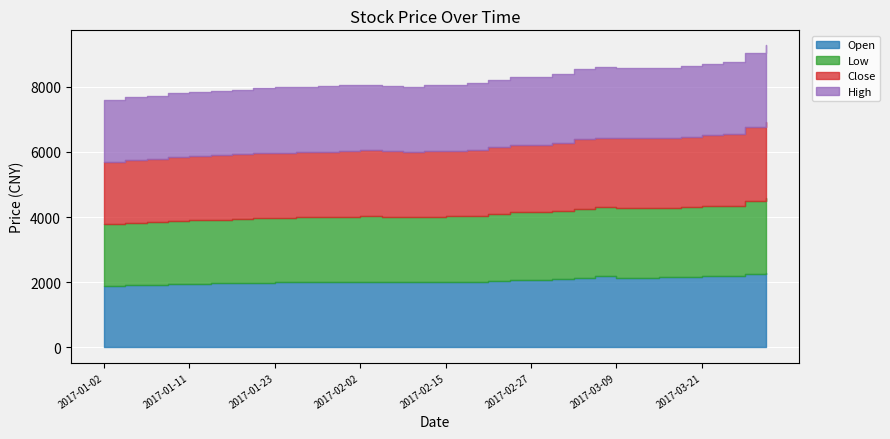

Reading left to right, extract all data points from this chart.

Open: 1900	1920	1930	1950	1960	1970	1980	1990	1995	2000	2005	2010	2017	2012	2001	2009	2011	2020	2044	2076	2075	2100	2125	2183	2141	2141	2149	2154	2180	2190	2250	2300
Low: 1880	1900	1910	1930	1940	1950	1960	1970	1980	1990	1995	2000	2014	1996	2001	2009	2011	2020	2044	2070	2075	2087	2125	2126	2136	2135	2135	2154	2175	2160	2233	2300
Close: 1910	1925	1935	1955	1965	1975	1985	1995	1998	2003	2007	2013	2015	2008	2001	2018	2015	2033	2066	2070	2075	2103	2153	2130	2142	2141	2140	2166	2178	2190	2270	2331
High: 1920	1935	1945	1960	1975	1985	1990	2000	2008	2010	2015	2020	2019	2015	2001	2018	2019	2050	2066	2080	2083	2103	2159	2183	2155	2146	2149	2166	2180	2210	2270	2339